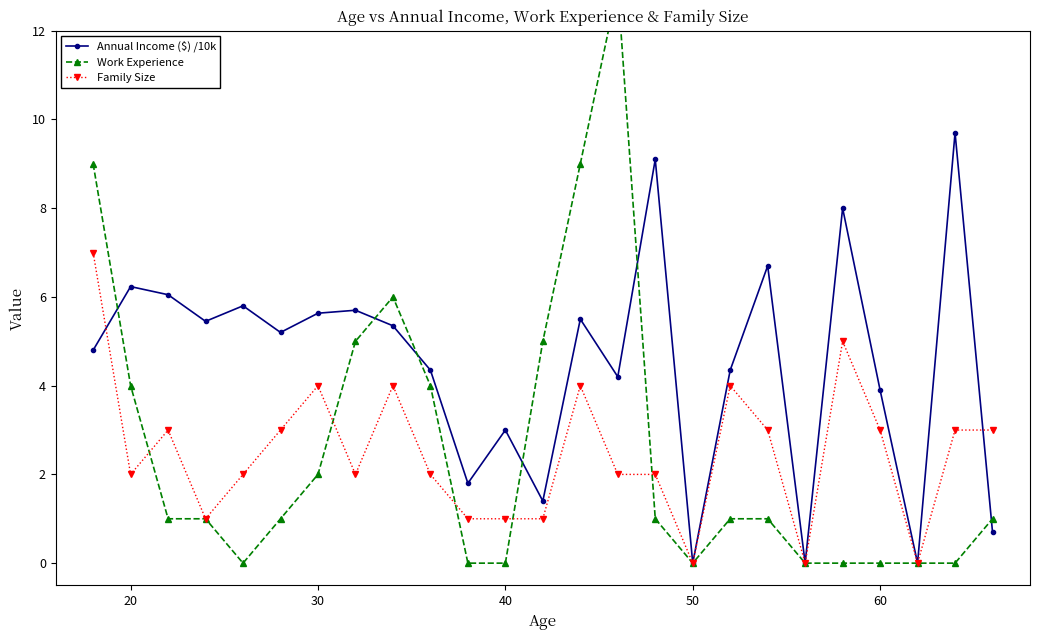

How many lines are shown in the chart?

3